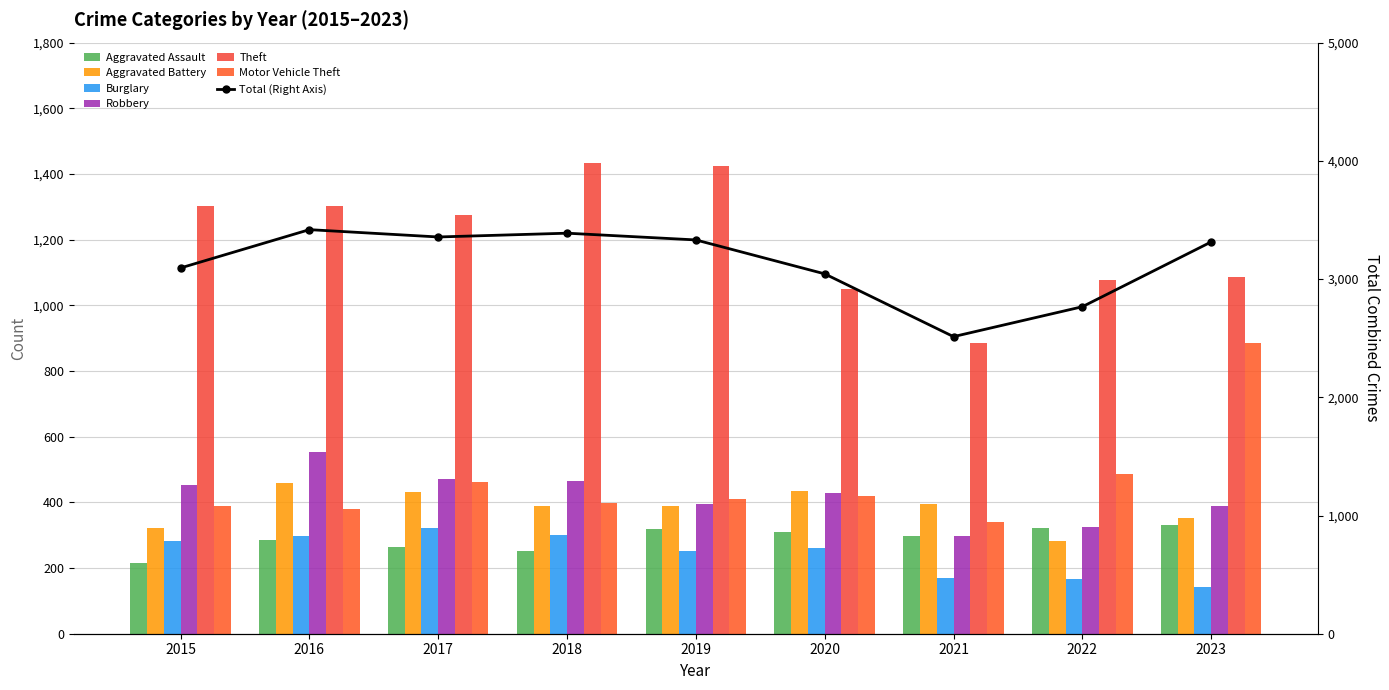

Count the number of categories in the chart.

9